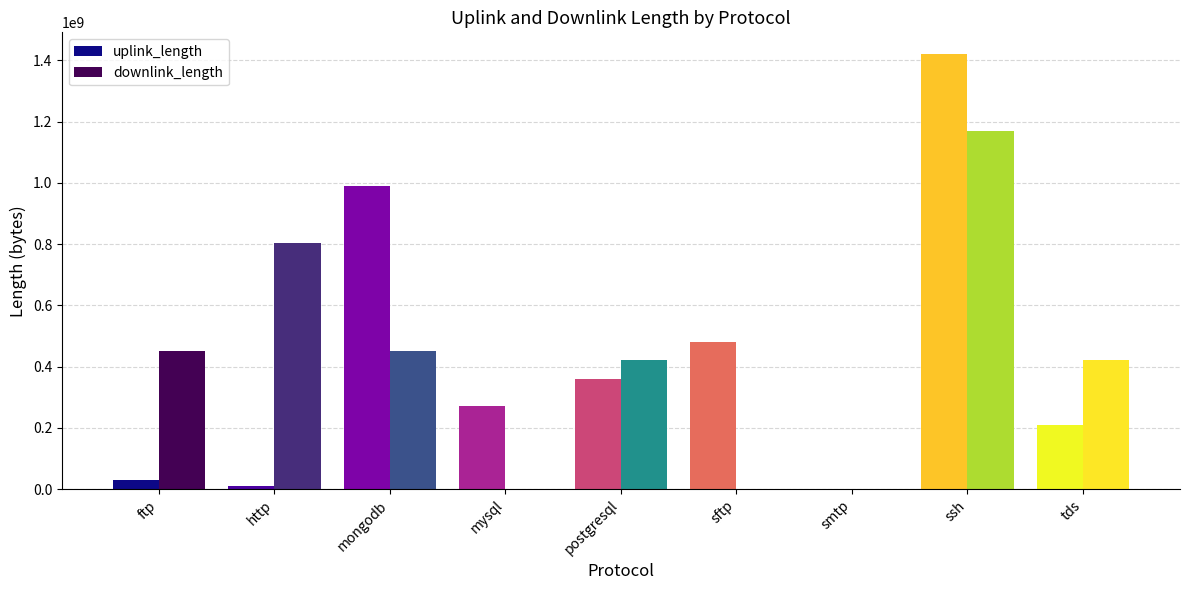

What is the sum of all uplink_length values?

3768995797